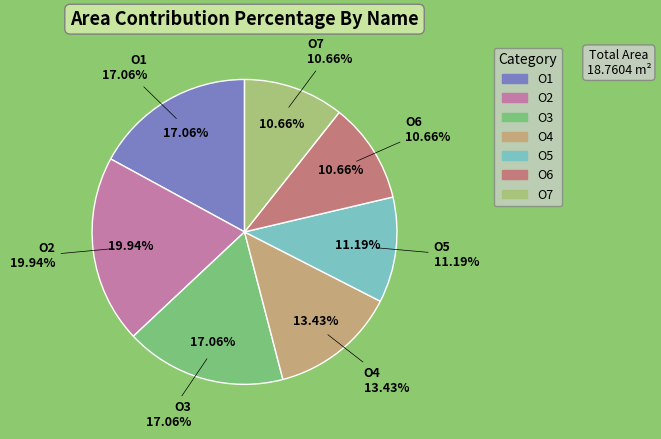

Does O7 account for over 50% of the chart?

No